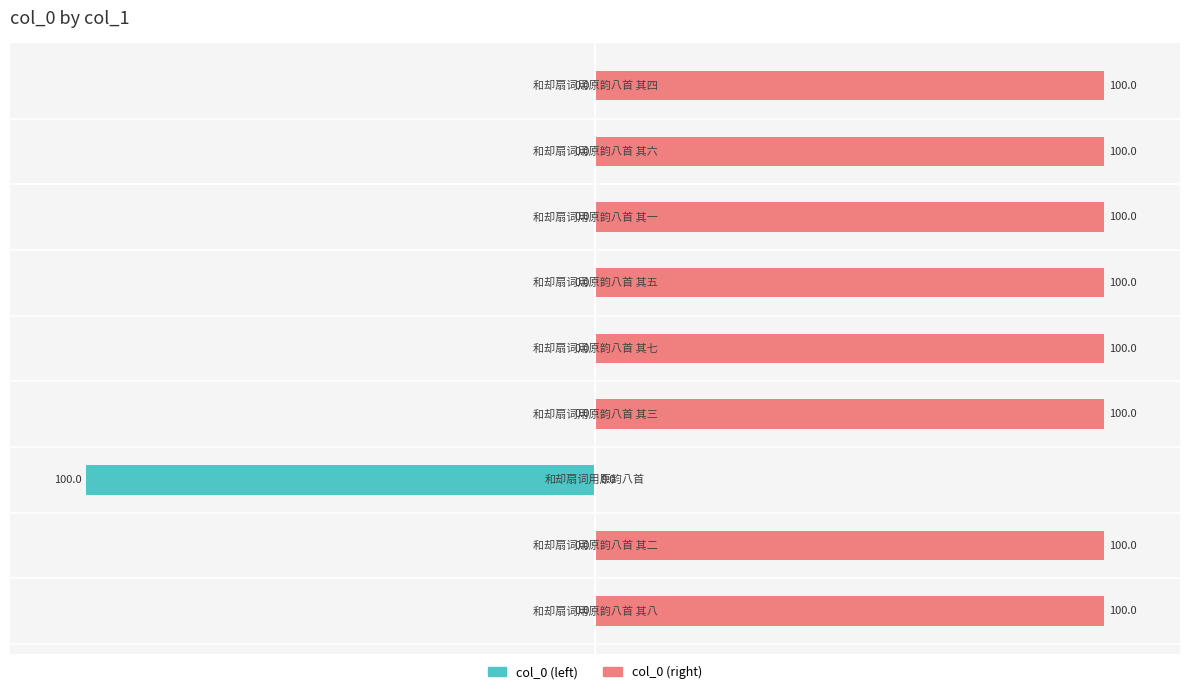

What are all the series names shown in the legend?

col_0 (left), col_0 (right)